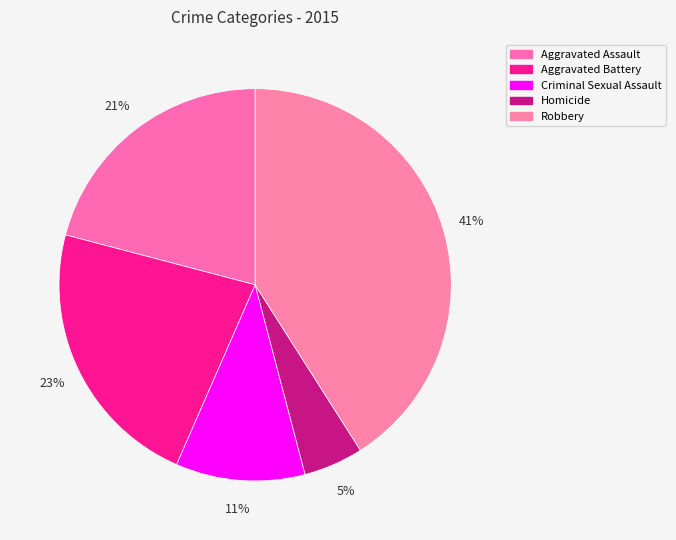

What percentage is NOT represented by Homicide?

95.1%